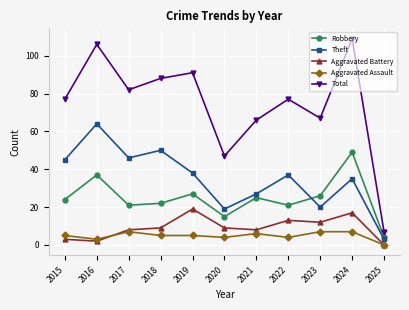

Is the value of Total at 2018 greater than the value of Aggravated Assault at 2023?

Yes